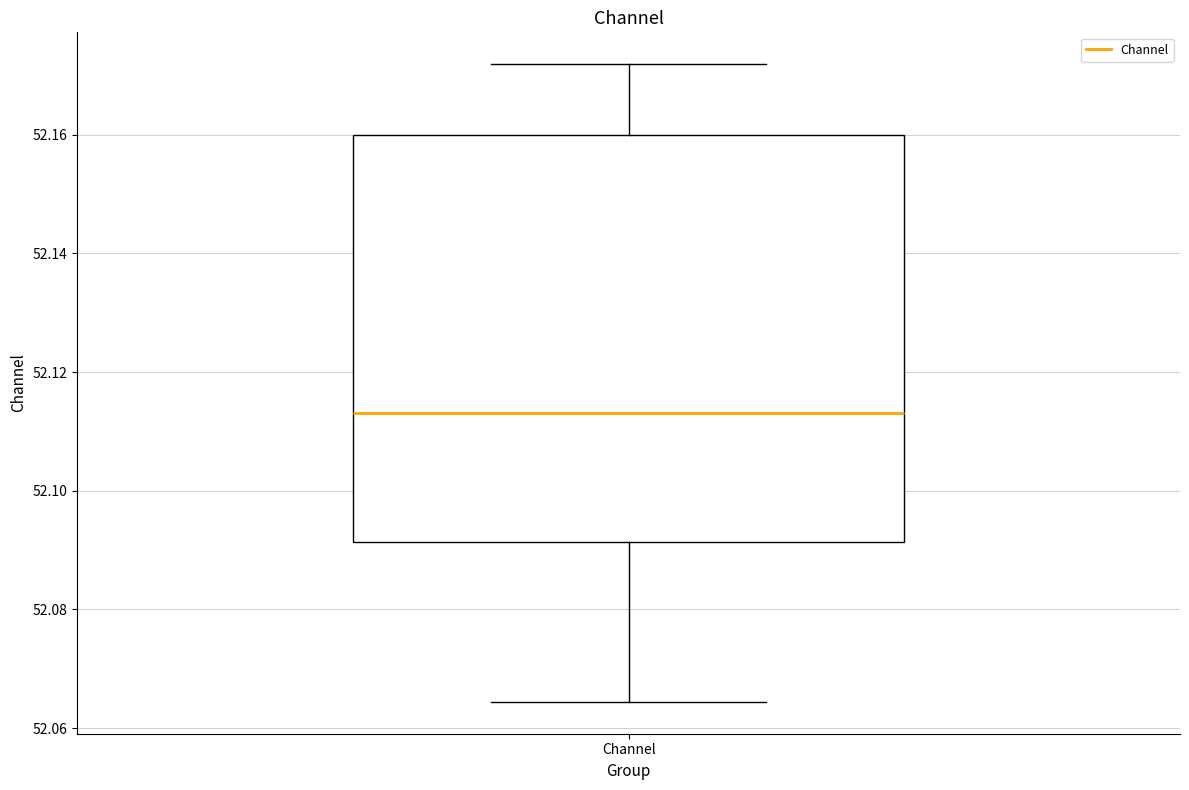

Read this box plot against the y-axis: the position of the median line, the range covered by the box, and the ends of both whiskers. The values are not printed on the chart, so give them approximately, as read against the axis.

median 52.114, box 52.092 to 52.160, whiskers 52.064 to 52.172